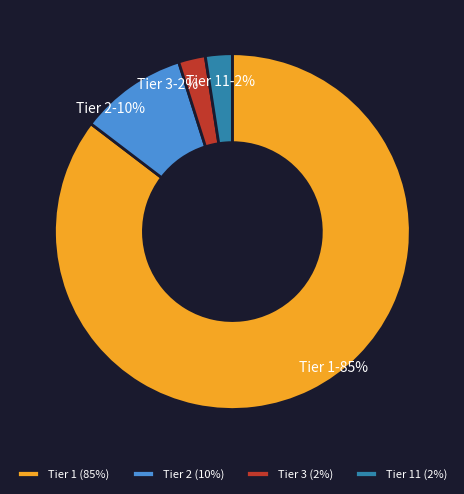

To the nearest percent, what is the combined percentage of Tier 3 and Tier 2?

12%